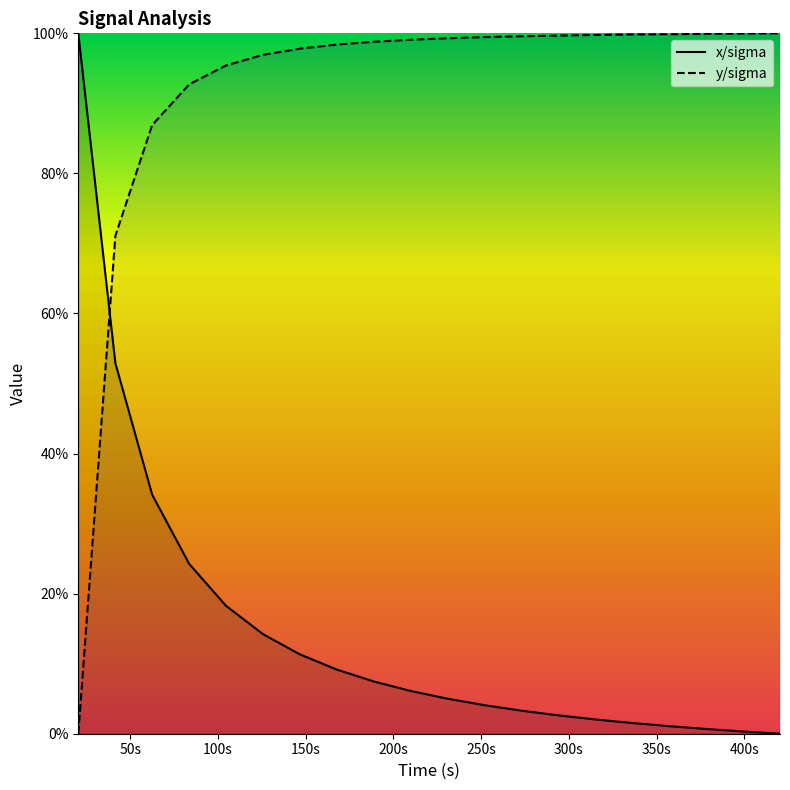

What is the difference between the maximum and minimum values in the y/sigma series?

100.0